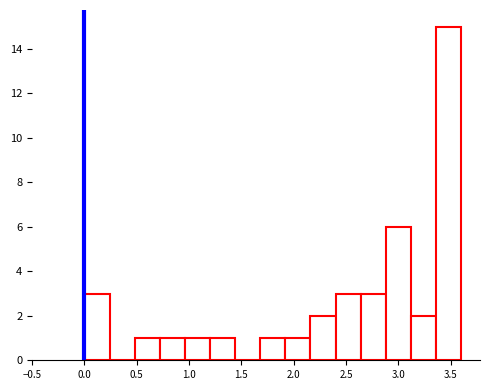

How tall is the bar that spans 2.16 to 2.40 on the x-axis? Neither the bar edges nor the heights are printed on the chart, so give them approximately, as read against the axes.

2